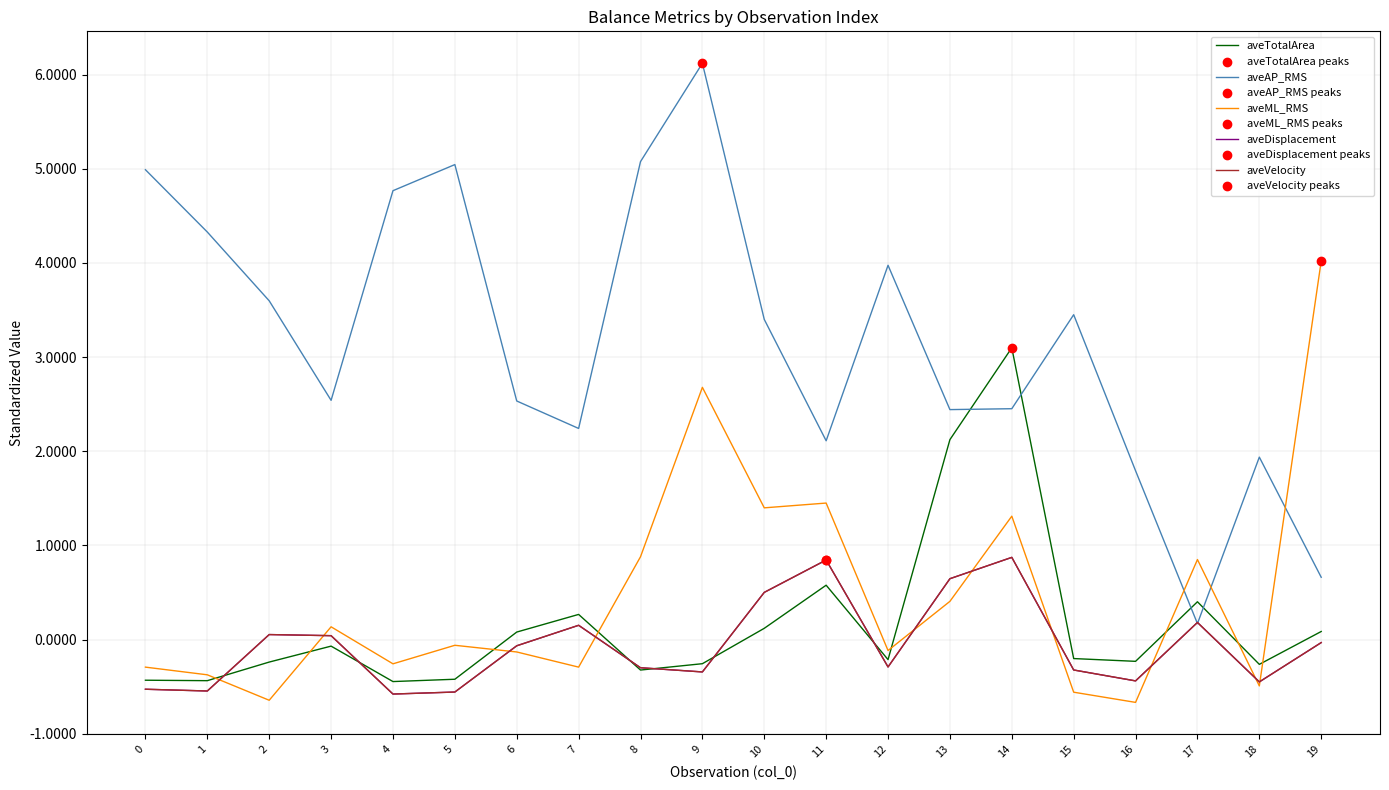

Does the chart have visible grid lines?

Yes